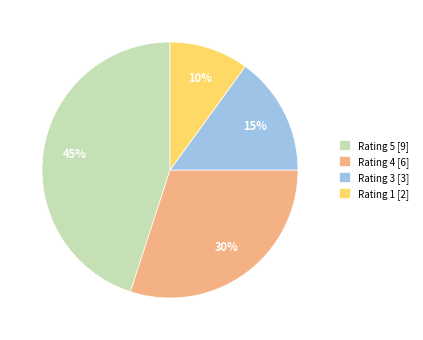

Combined, do Rating 5 [9] and Rating 1 [2] account for over 50%?

Yes